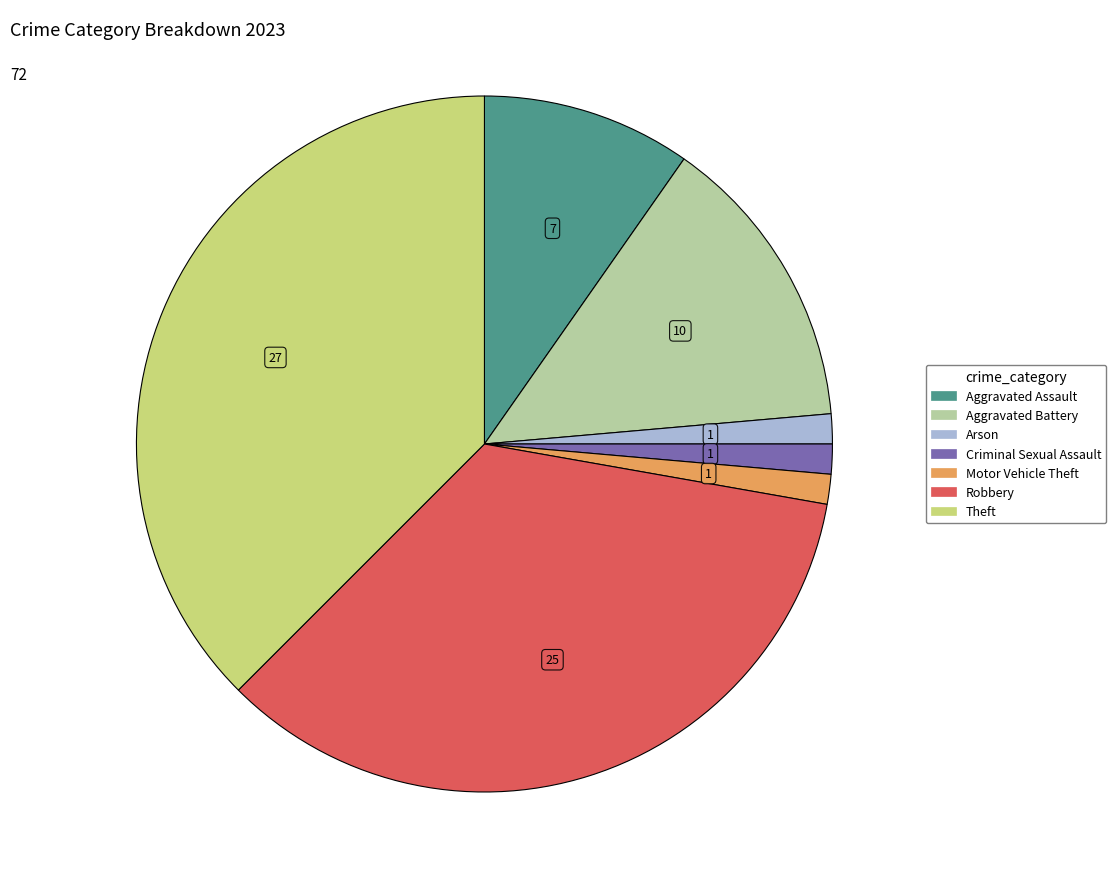

Which has a higher value, Motor Vehicle Theft or Aggravated Assault?

Aggravated Assault